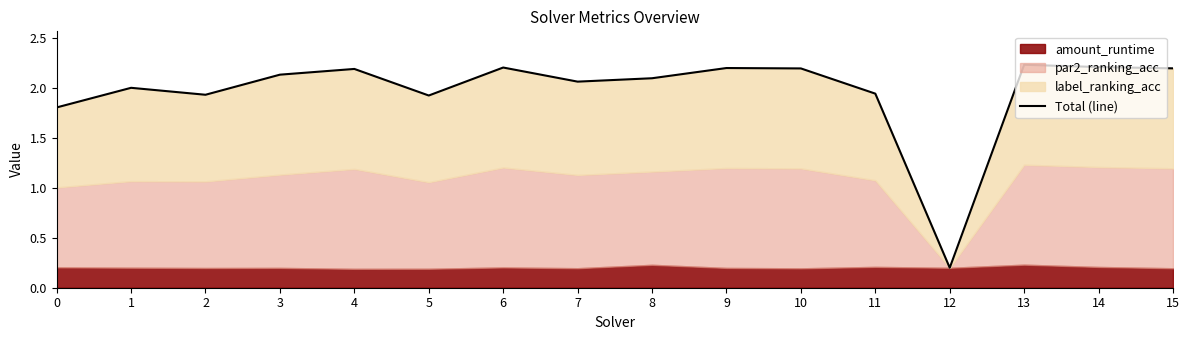

Rank the categories by value from lowest to highest.

12, 0, 5, 2, 11, 1, 7, 8, 3, 4, 10, 15, 9, 6, 14, 13